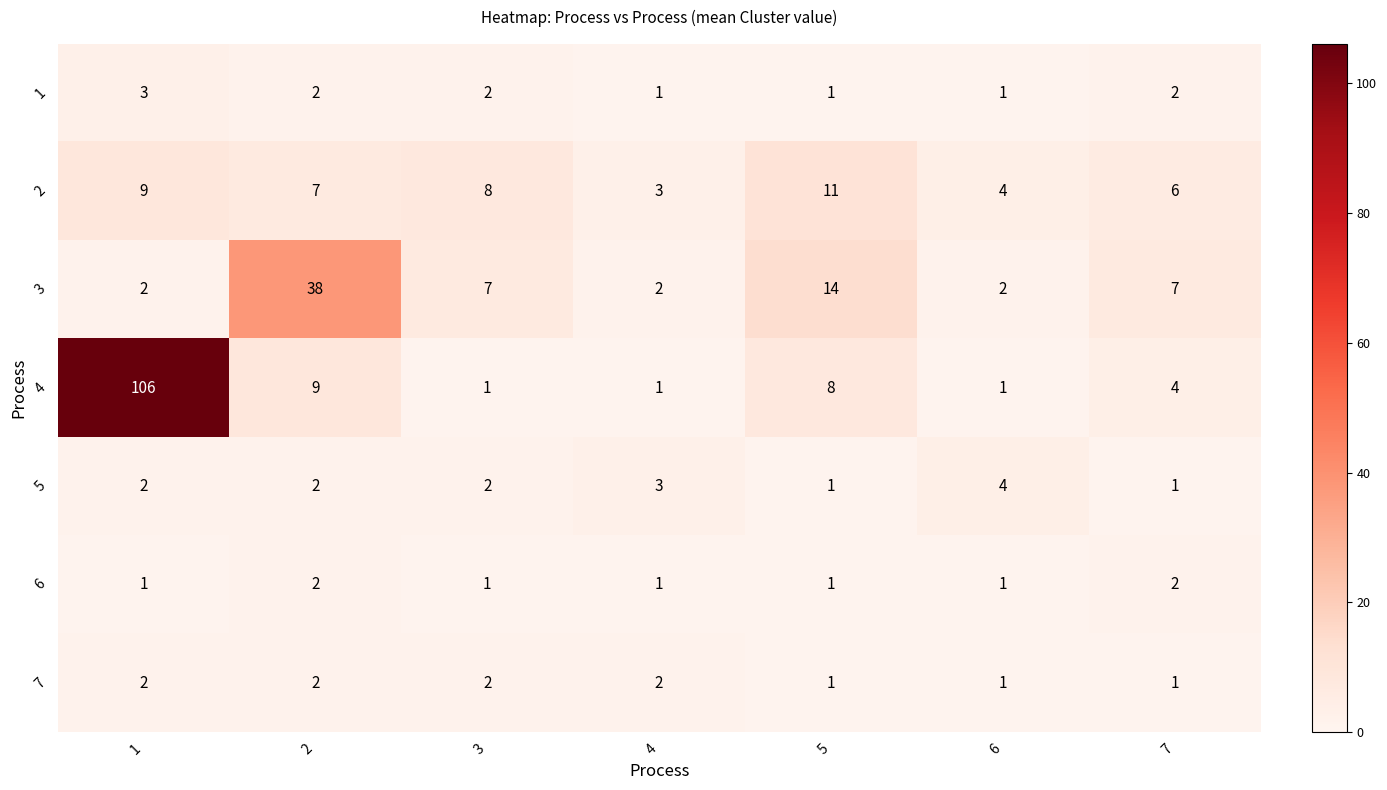

At how many categories does at least one series exceed 65?

1